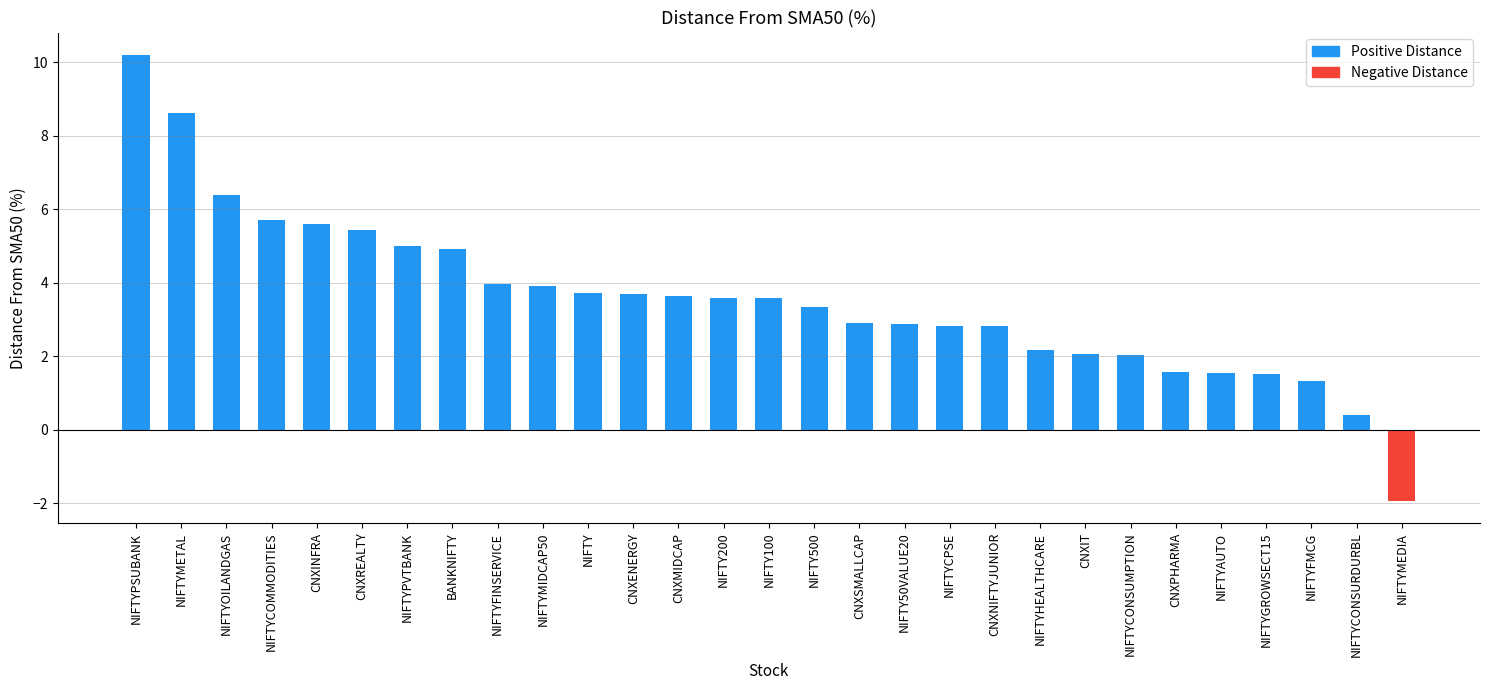

Read the value at CNXREALTY.

5.4